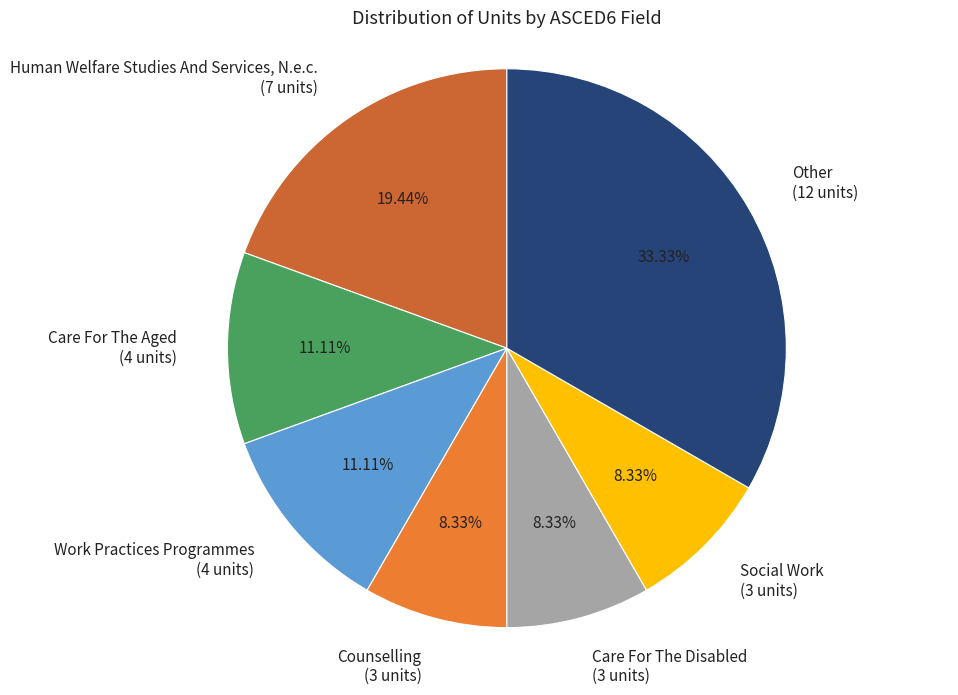

Between Human Welfare Studies And Services, N.e.c. (7 units) and Care For The Aged (4 units), which is larger?

Human Welfare Studies And Services, N.e.c. (7 units)